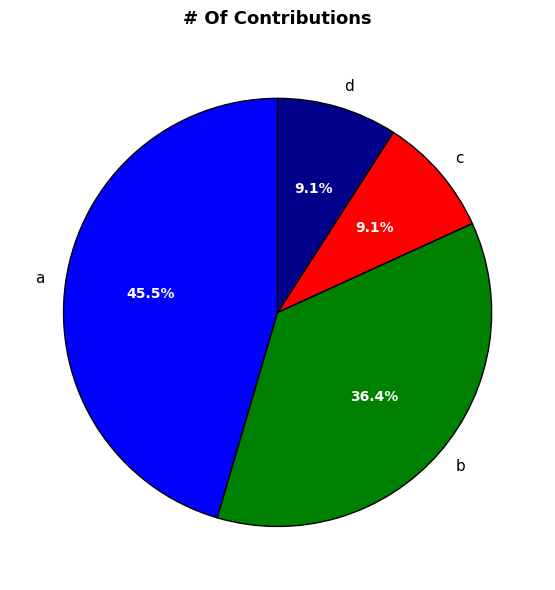

Which has a higher value, a or d?

a